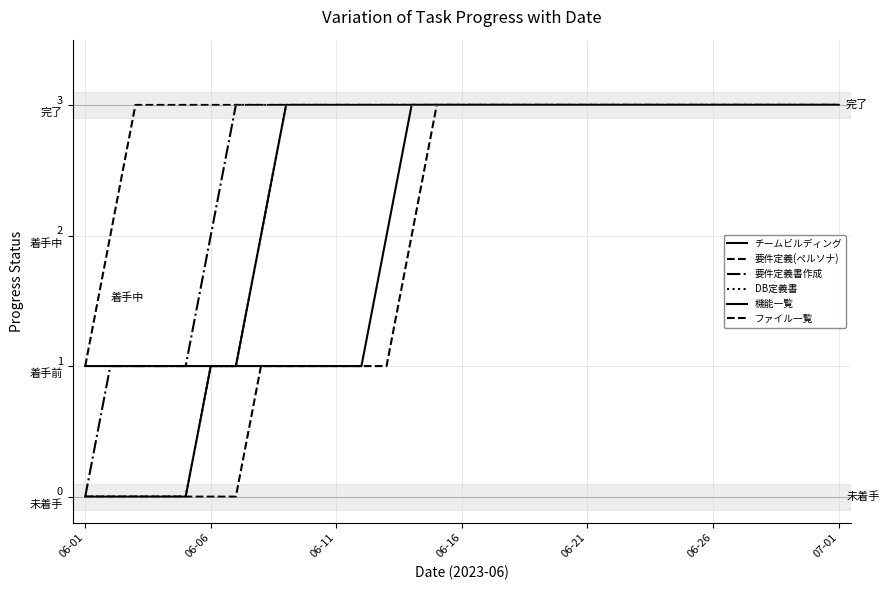

Does the chart have visible grid lines?

Yes